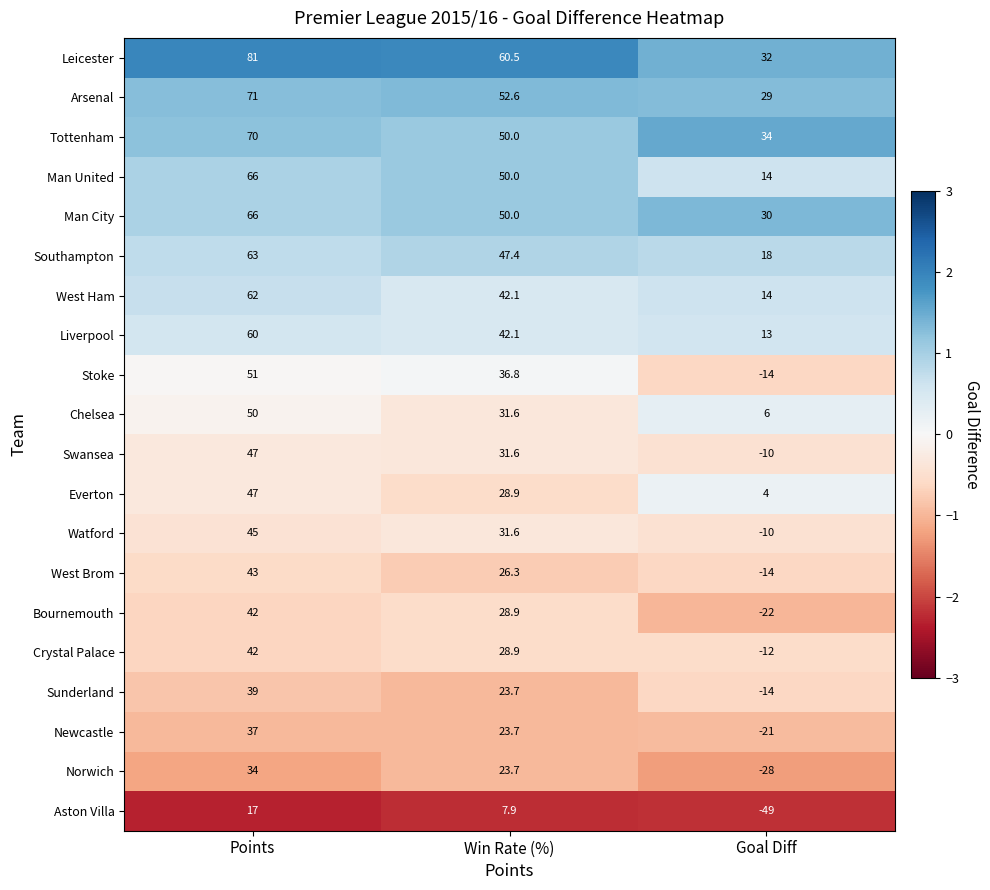

Count the Crystal Palace values in the range -12 to 42.

3